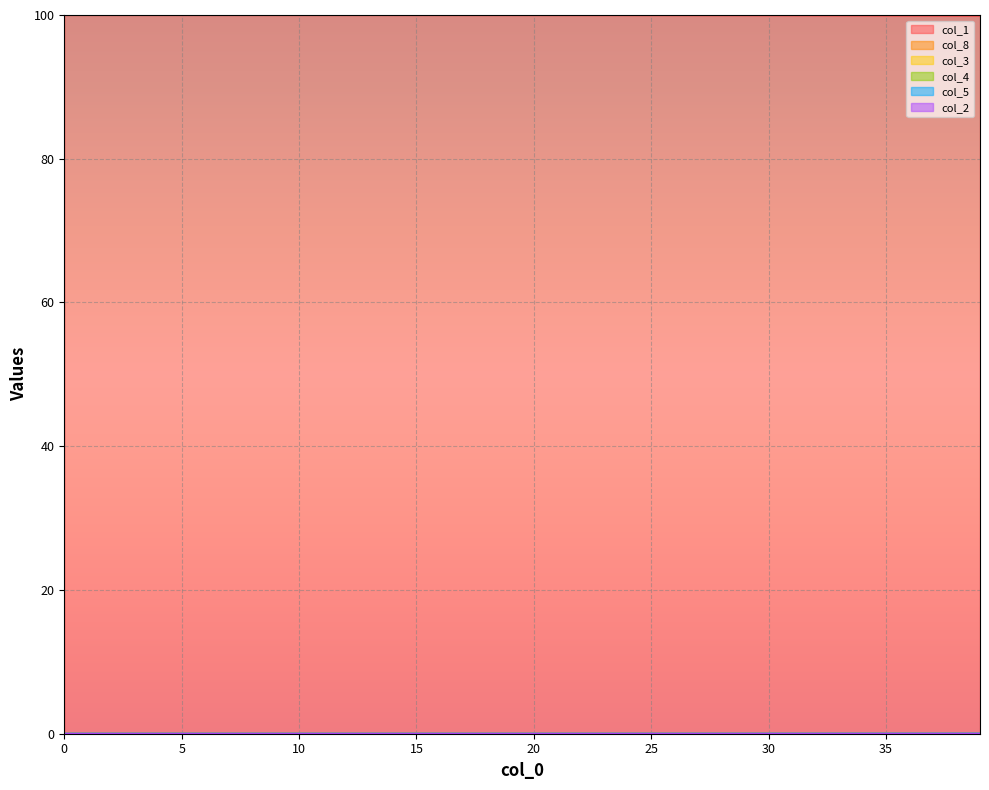

How many data points does each series have?

40